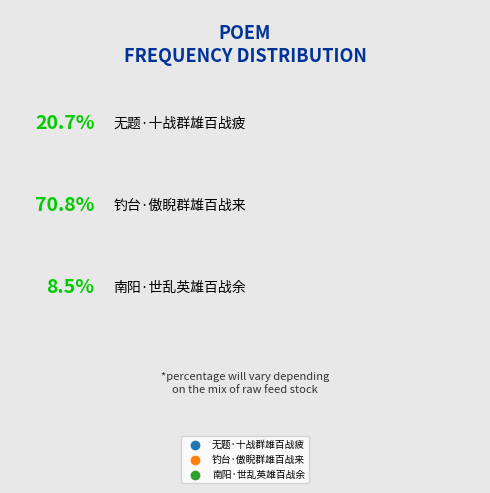

Rank the categories by value from highest to lowest.

钓台·傲睨群雄百战来, 无题·十战群雄百战疲, 南阳·世乱英雄百战余